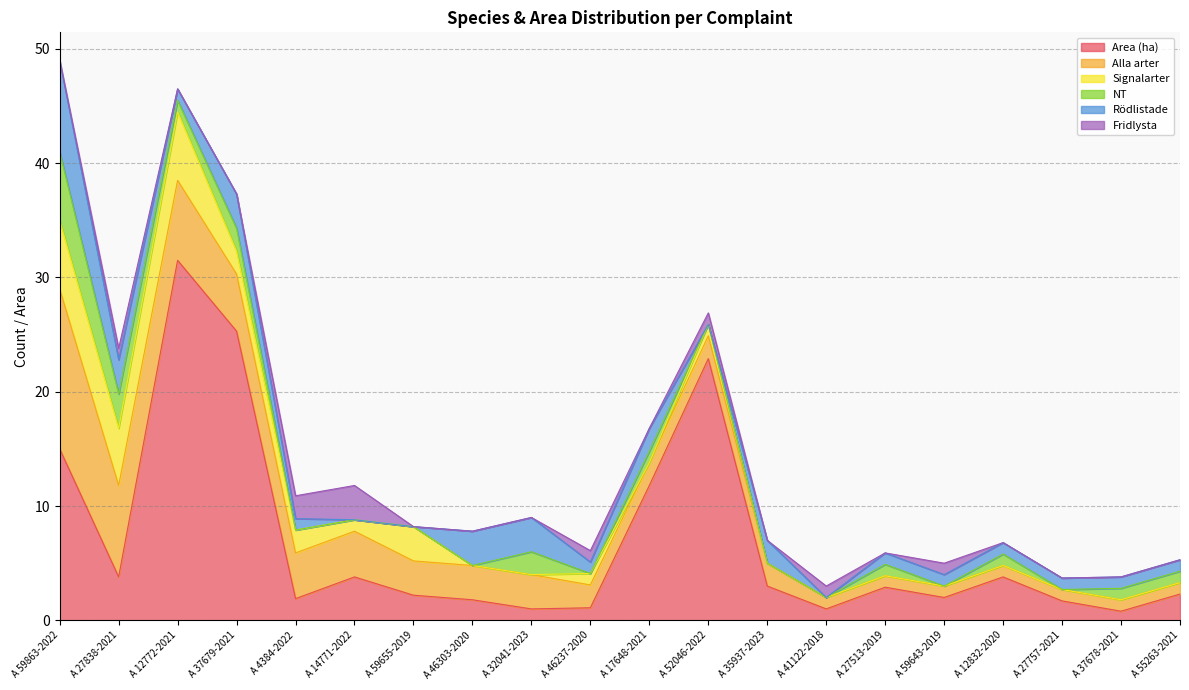

How many interior local peaks does the Fridlysta series have?

6